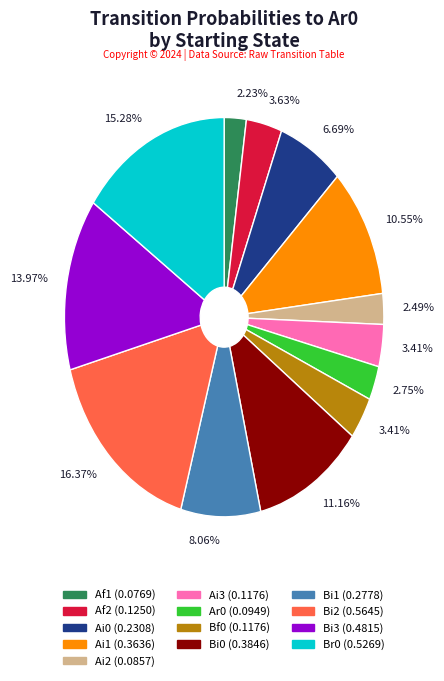

How many segments does this pie chart have?

13